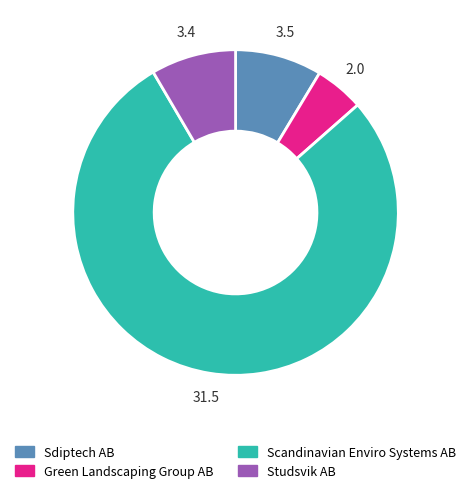

Between Green Landscaping Group AB and Studsvik AB, which is larger?

Studsvik AB